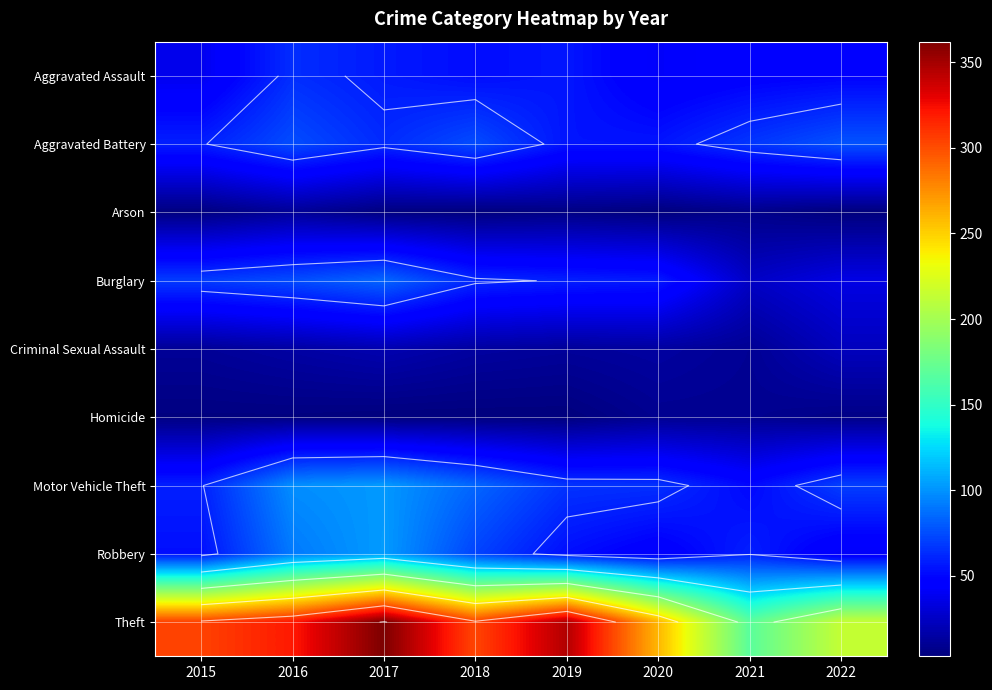

What is the maximum value for Theft?

362